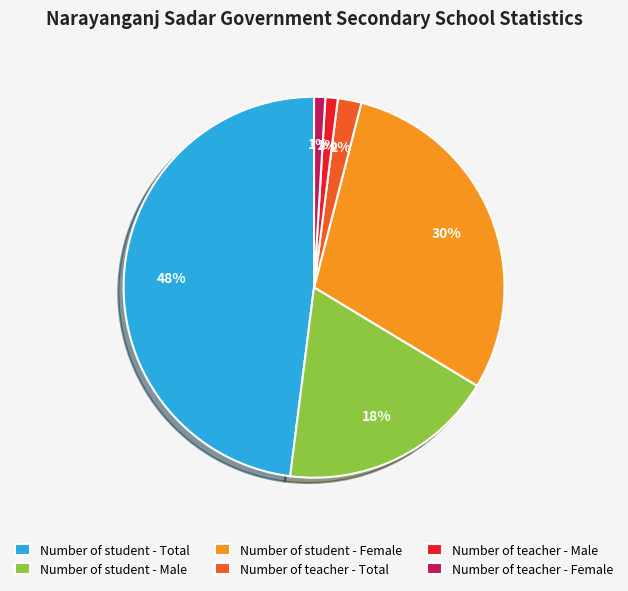

What percentage is the Number of teacher - Male slice, to the nearest percent?

1%